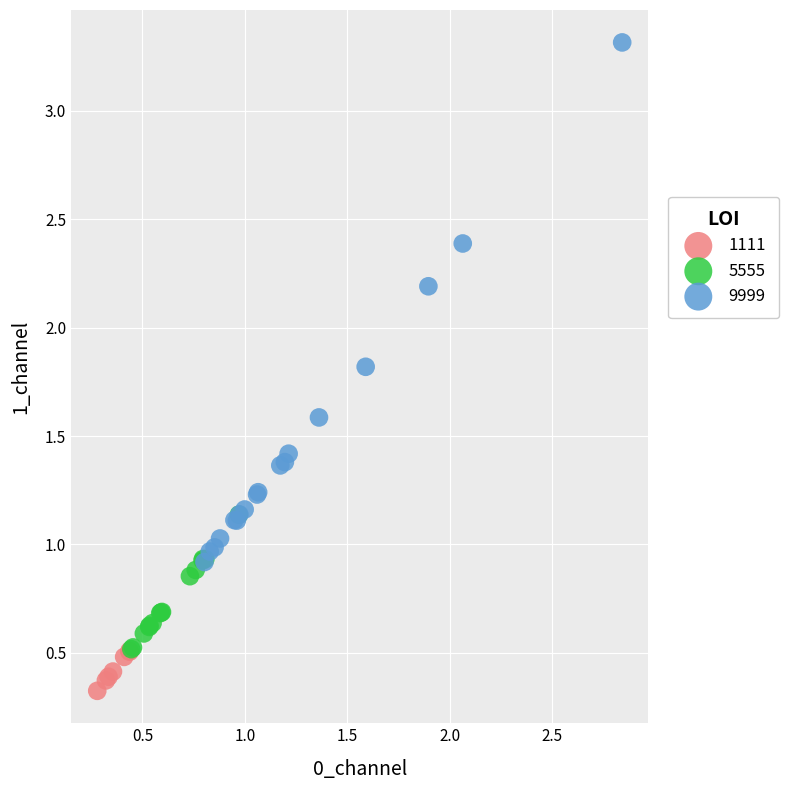

Which series has the widest spread of Y values?

9999